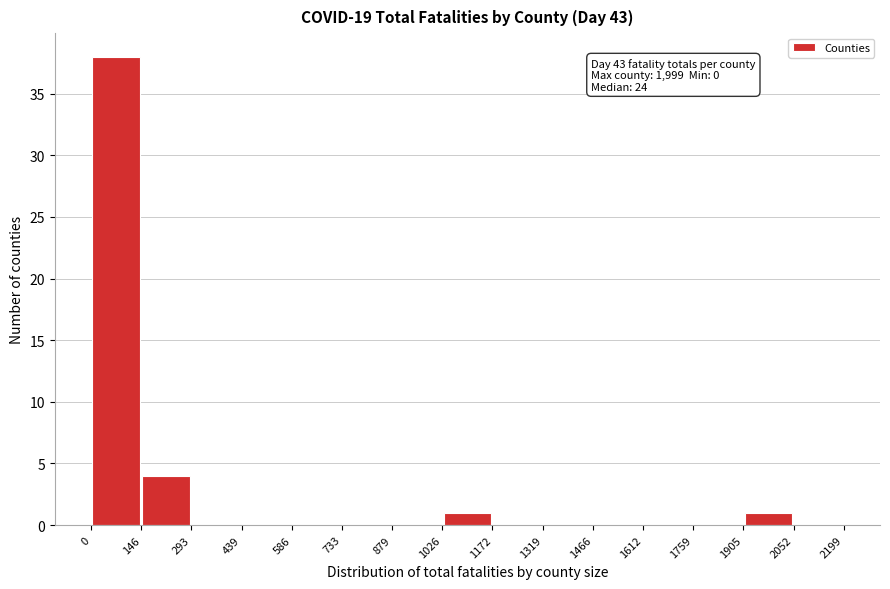

Which range on the x-axis has the tallest bar?

0 to 146